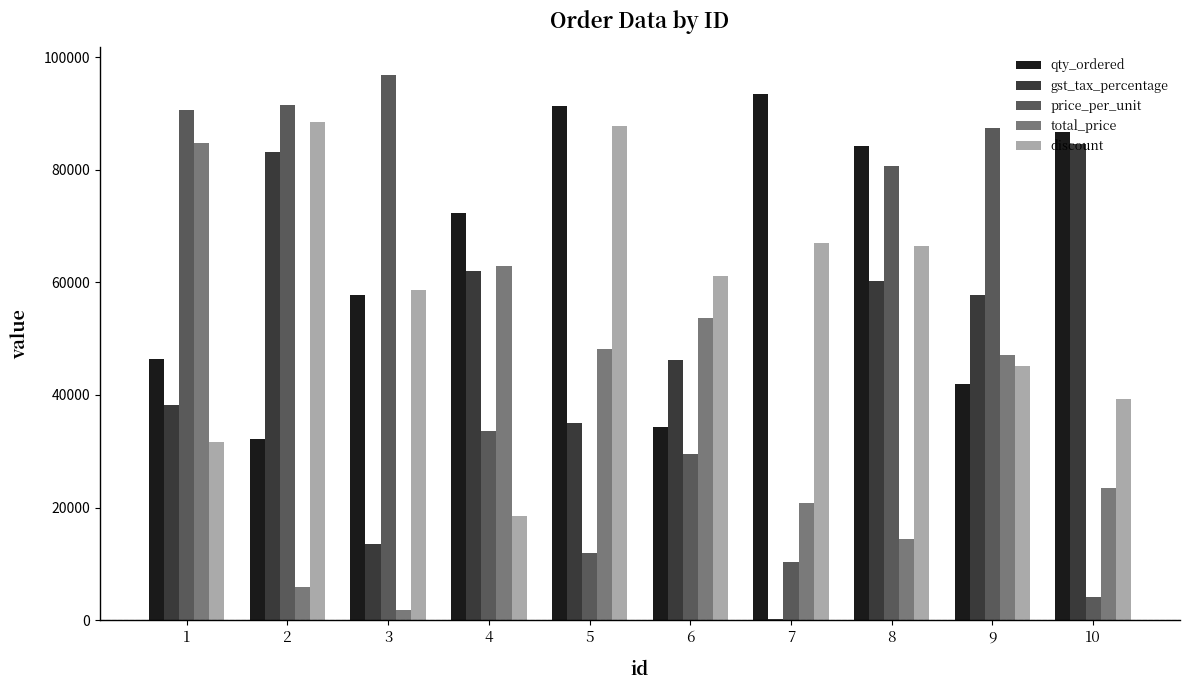

What is the sum of all gst_tax_percentage values?

480940